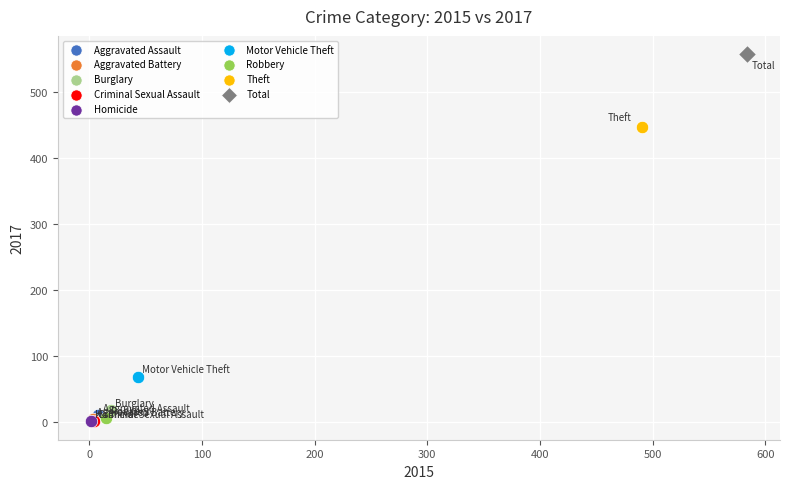

What are all the series names shown in the legend?

Aggravated Assault, Aggravated Battery, Burglary, Criminal Sexual Assault, Homicide, Motor Vehicle Theft, Robbery, Theft, Total